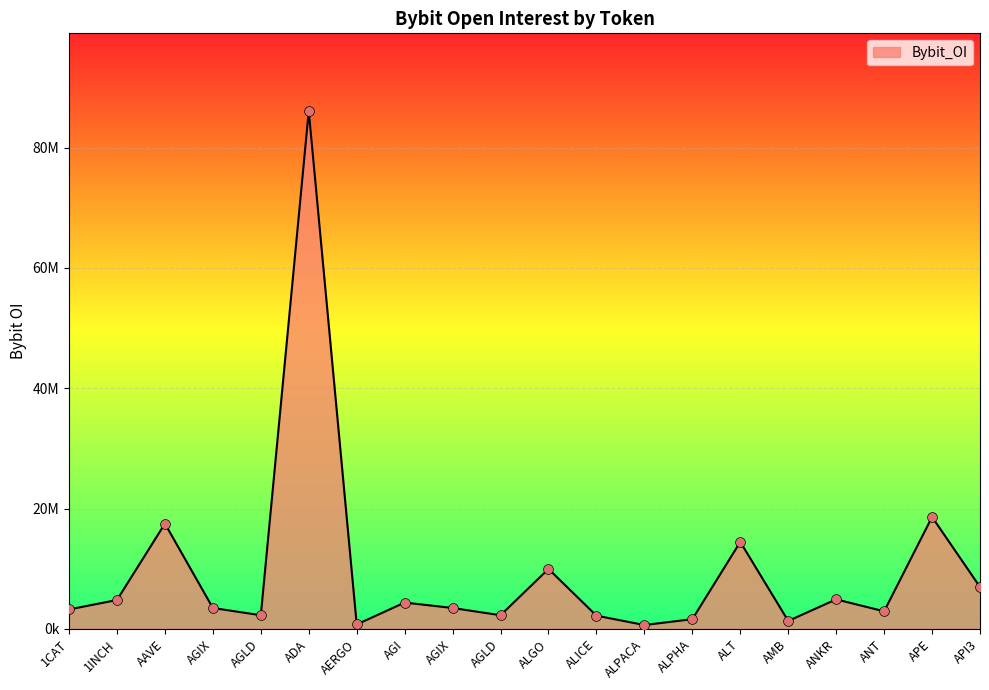

Between 1INCH and AGI, which is larger?

1INCH